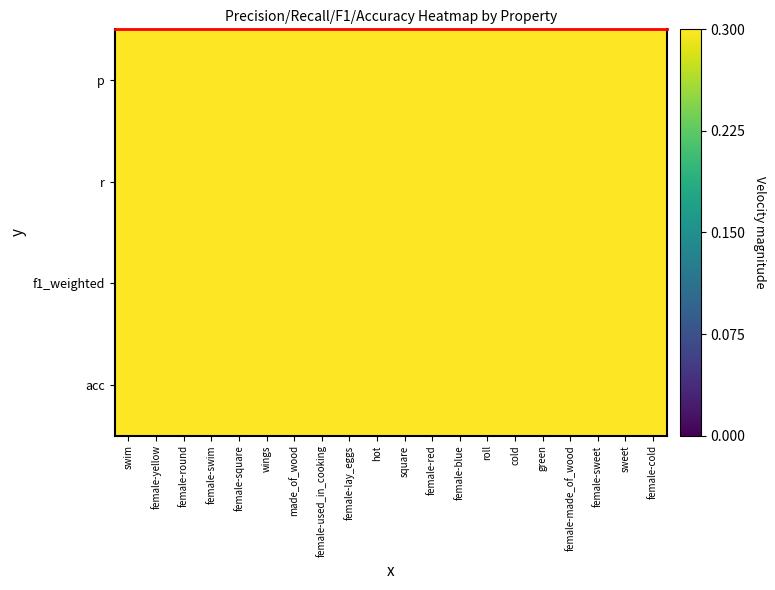

Reading right to left, extract all data points from this chart.

p: female-cold=0.9	sweet=0.7	female-sweet=0.9	female-made_of_wood=0.8	green=0.8	cold=0.8	roll=0.7	female-blue=0.8	female-red=0.9	square=0.8	hot=0.9	female-lay_eggs=0.8	female-used_in_cooking=0.9	made_of_wood=0.8	wings=0.8	female-square=0.9	female-swim=0.9	female-round=0.7	female-yellow=0.9	swim=0.9
r: female-cold=0.9	sweet=0.7	female-sweet=0.8	female-made_of_wood=0.8	green=0.8	cold=0.8	roll=0.7	female-blue=0.8	female-red=0.9	square=0.8	hot=0.9	female-lay_eggs=0.8	female-used_in_cooking=0.9	made_of_wood=0.8	wings=0.8	female-square=0.9	female-swim=0.9	female-round=0.8	female-yellow=0.9	swim=0.8
f1_weighted: female-cold=0.8	sweet=0.7	female-sweet=0.8	female-made_of_wood=0.7	green=0.8	cold=0.8	roll=0.7	female-blue=0.8	female-red=0.9	square=0.8	hot=0.9	female-lay_eggs=0.8	female-used_in_cooking=0.9	made_of_wood=0.8	wings=0.8	female-square=0.8	female-swim=0.9	female-round=0.8	female-yellow=0.9	swim=0.8
acc: female-cold=0.9	sweet=0.7	female-sweet=0.8	female-made_of_wood=0.8	green=0.8	cold=0.8	roll=0.7	female-blue=0.8	female-red=0.9	square=0.8	hot=0.9	female-lay_eggs=0.8	female-used_in_cooking=0.9	made_of_wood=0.8	wings=0.8	female-square=0.9	female-swim=0.9	female-round=0.8	female-yellow=0.9	swim=0.8